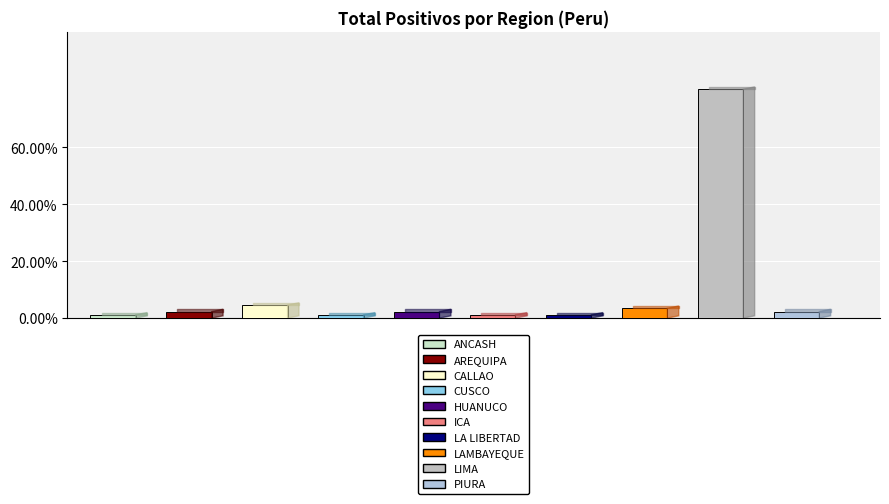

Count the number of data series in this chart.

1